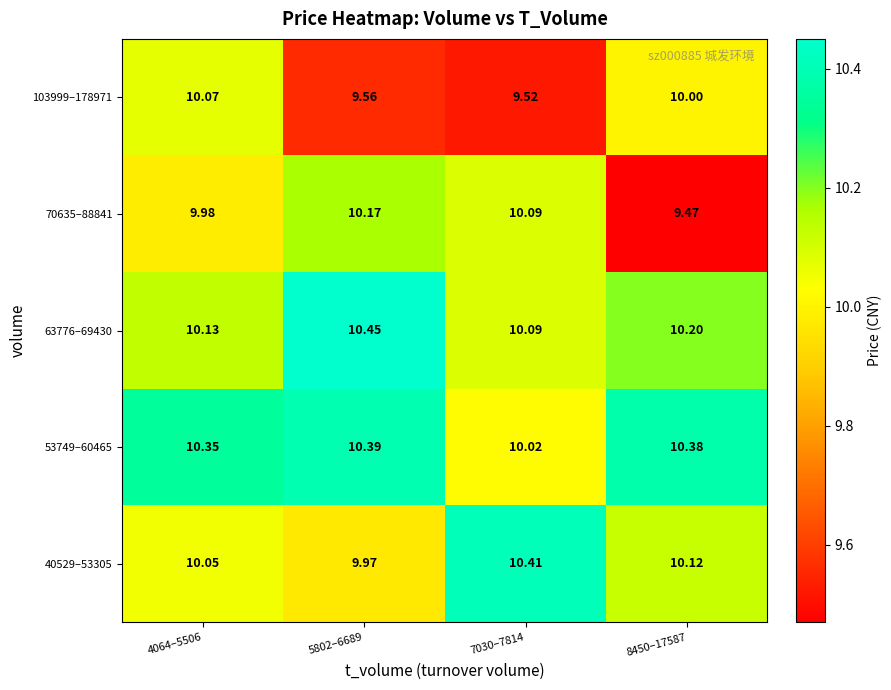

Is the value of 103999–178971 at 4064–5506 greater than the value of 70635–88841 at 7030–7814?

No